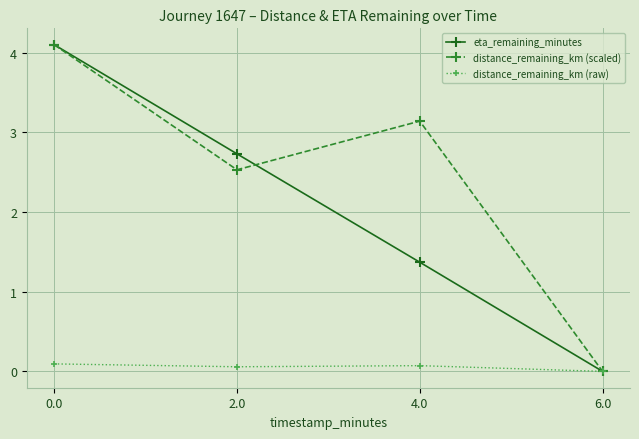

Which series changed the most between 0.0 and 4.0?

eta_remaining_minutes